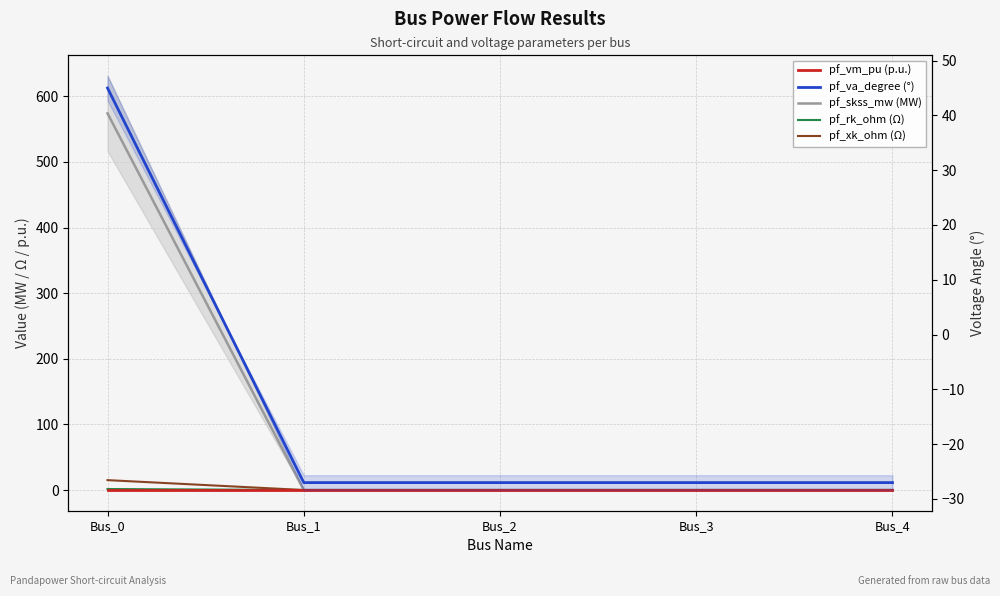

What is the difference between the maximum and minimum values in the pf_skss_mw series?

574.0